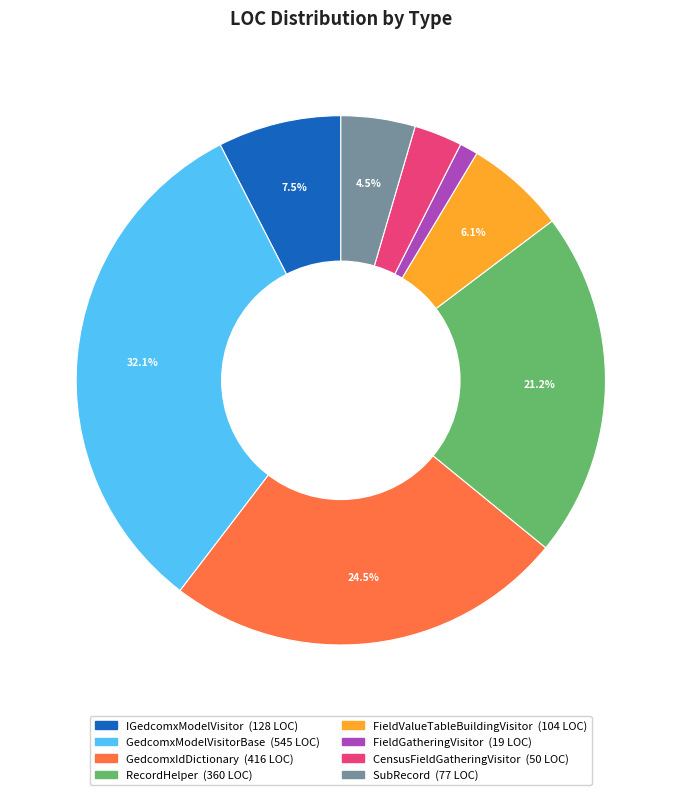

The FieldValueTableBuildingVisitor slice represents 1% of the pie. True or false?

False